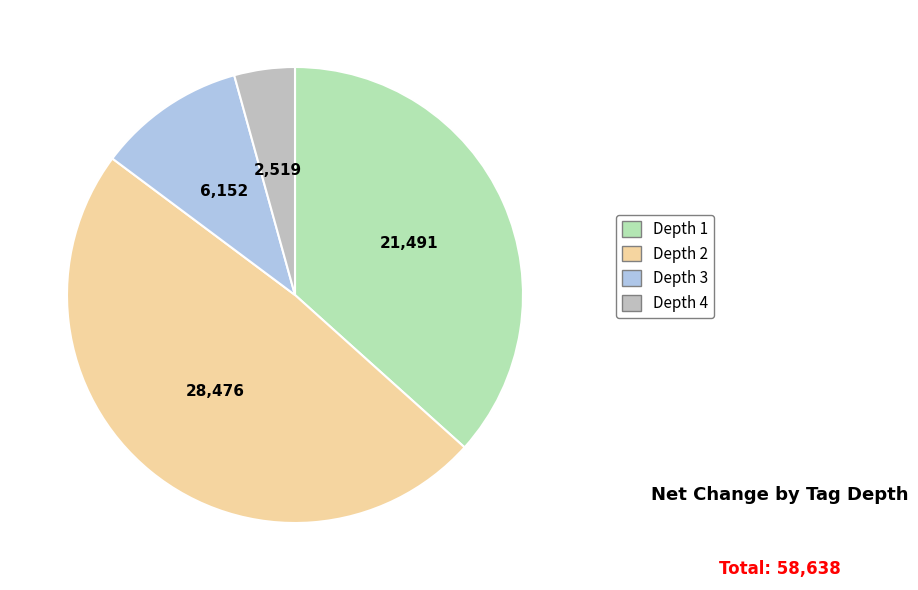

Is it true that Depth 4 is 18% of the pie?

False